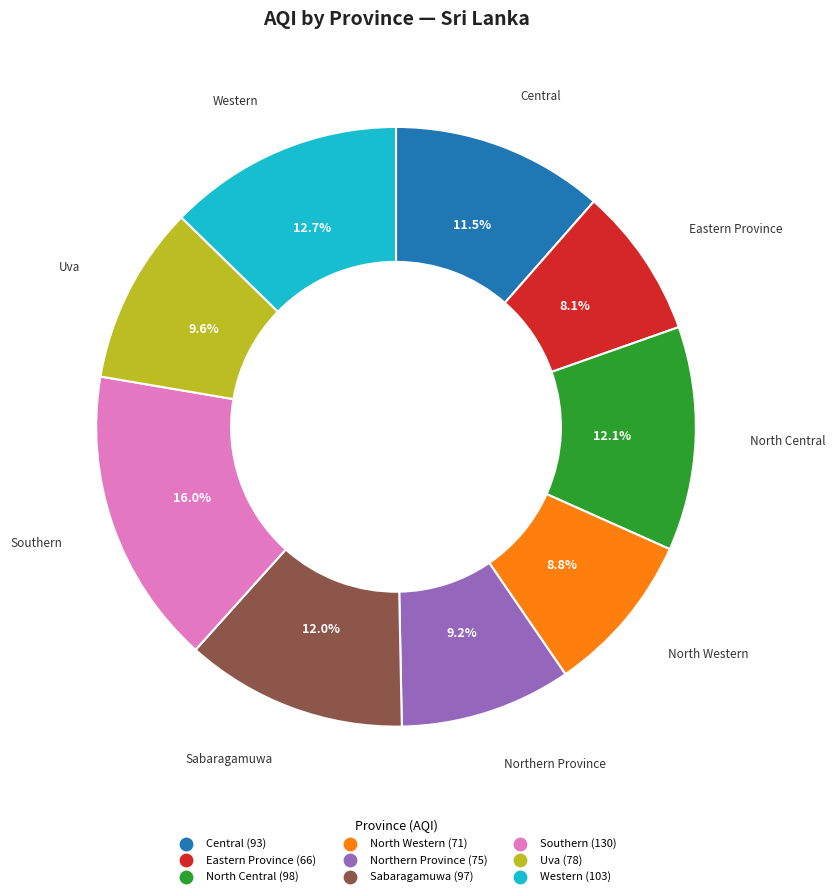

To the nearest percent, what is the combined percentage of Central and Uva?

21%